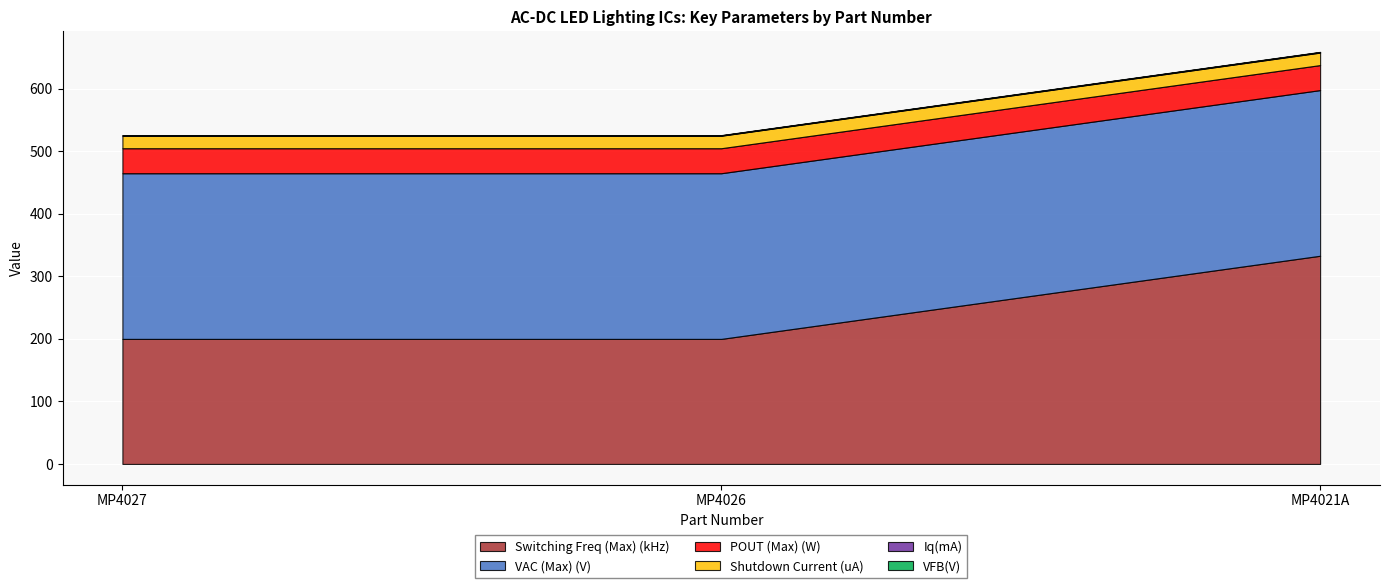

The value of Iq(mA) at MP4027 is 0.4. True or false?

False